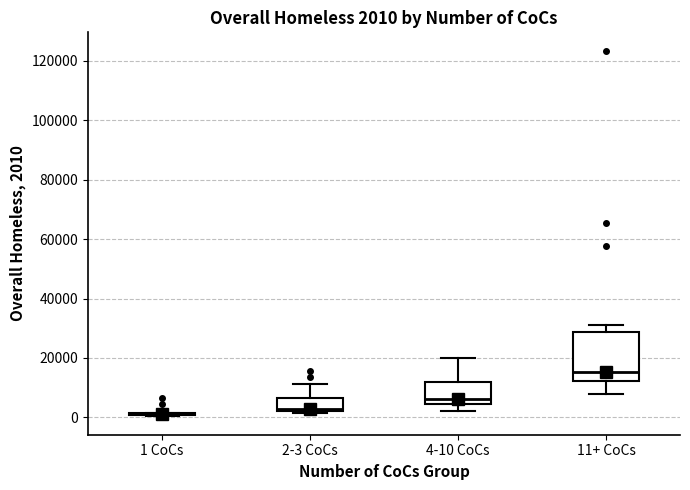

Comparing the boxes themselves (not the whiskers), which one is the tallest?

11+ CoCs